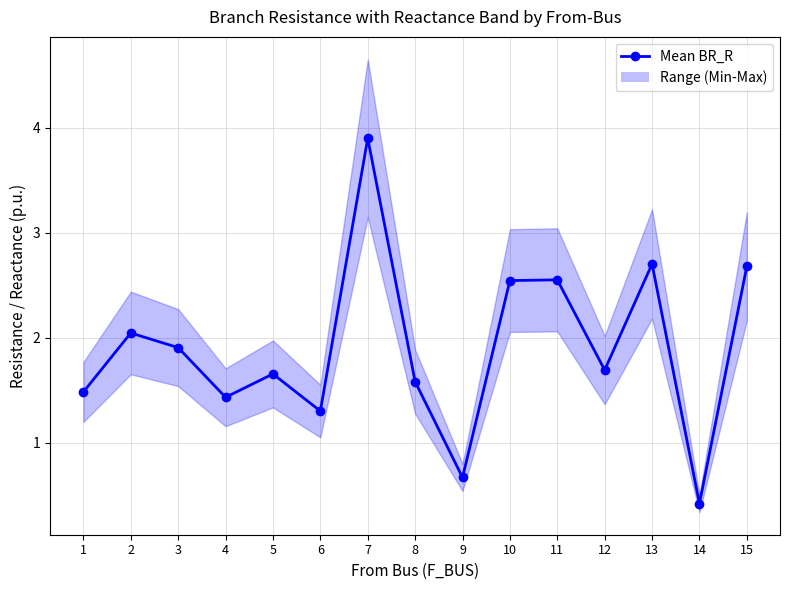

True or false: the data shows 4.2 at 11.

False